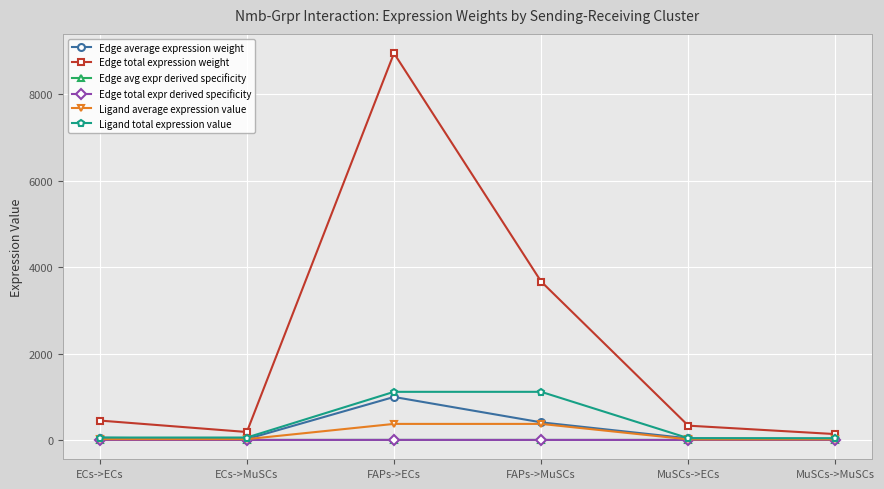

Which series has the largest total across all categories?

Edge total expression weight